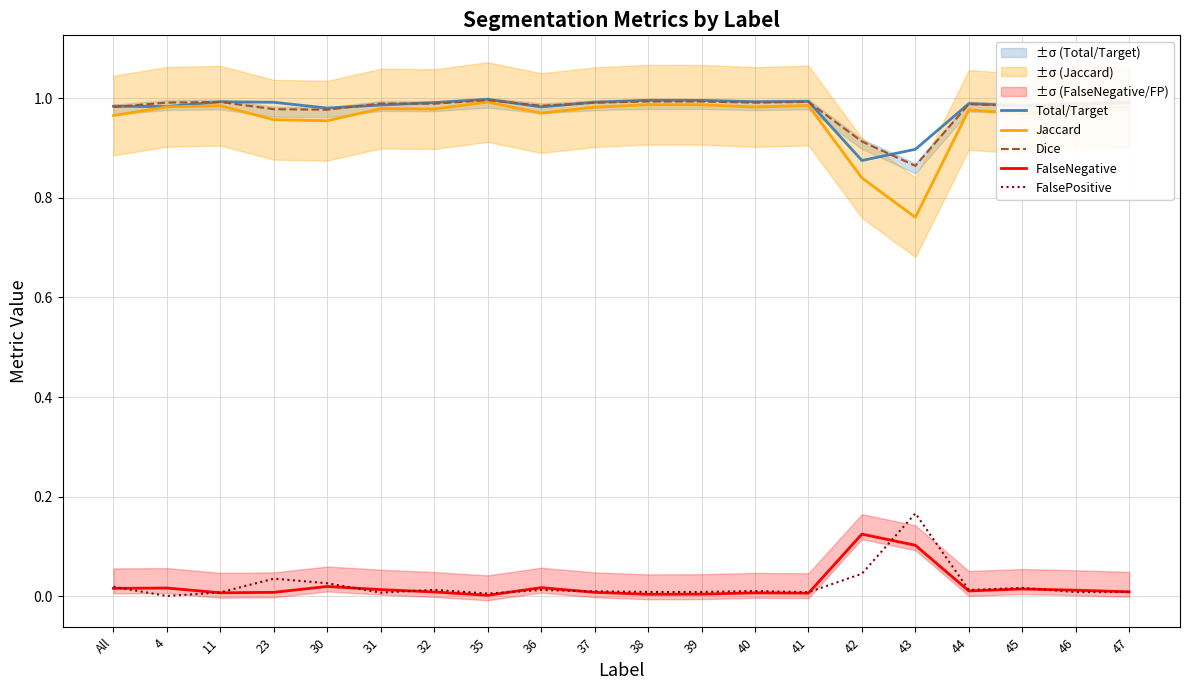

True or false: FalsePositive has a value of 0.0 at 30.

False